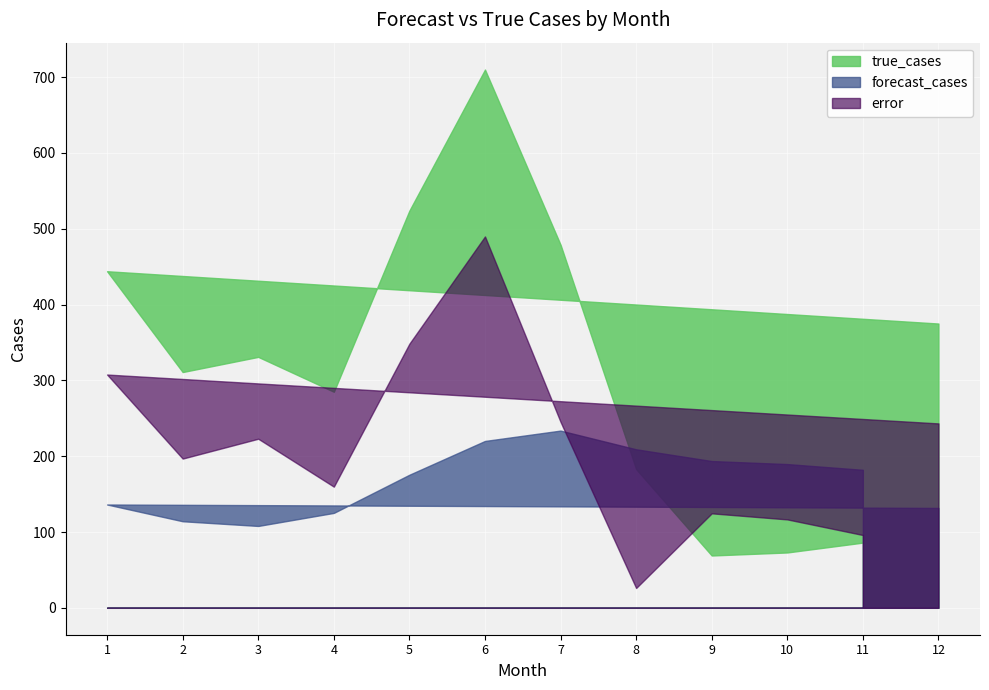

List the series in order of their peak value, highest first.

true_cases, error, forecast_cases